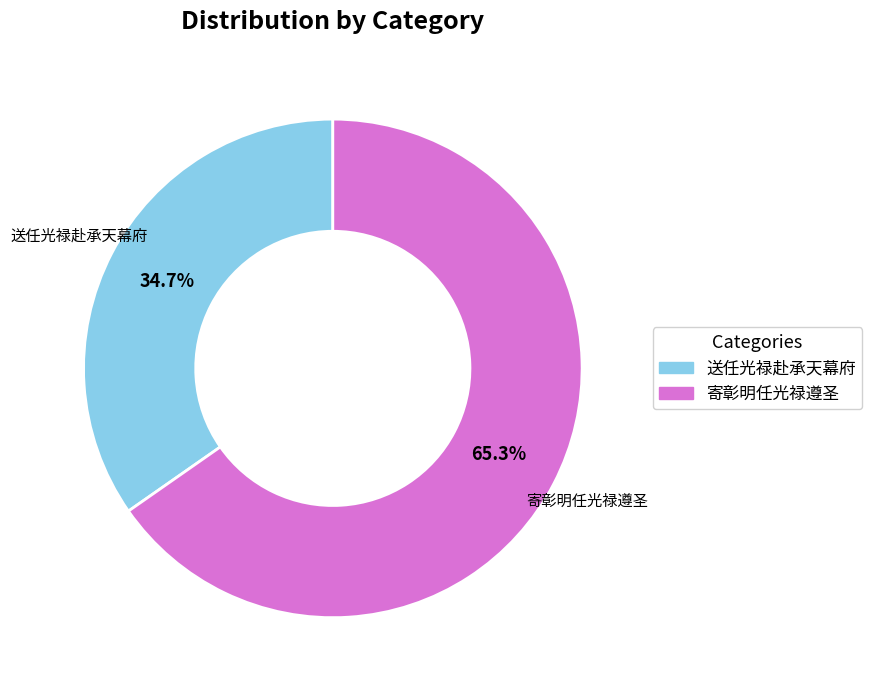

Does any single category account for the majority?

Yes